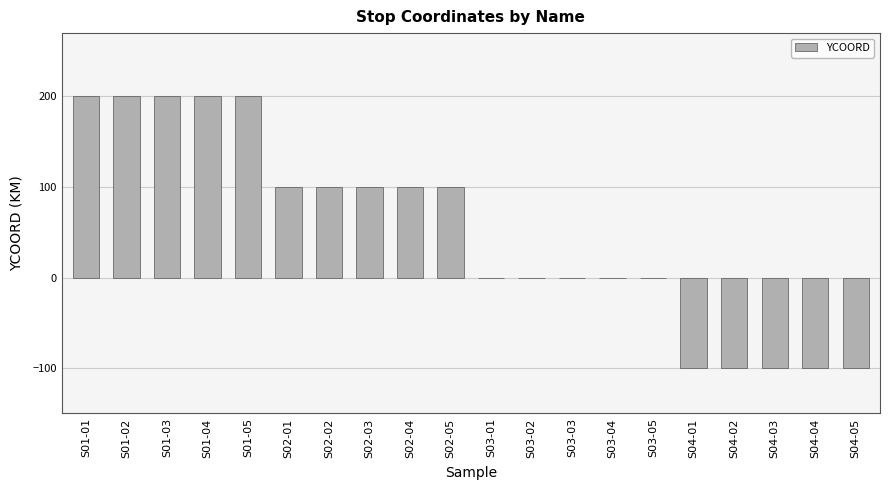

How many data points does each series have?

20